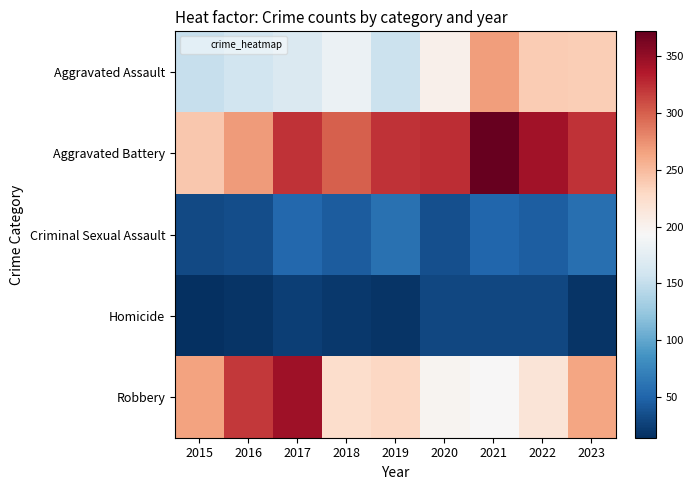

How many series are shown in this chart?

5